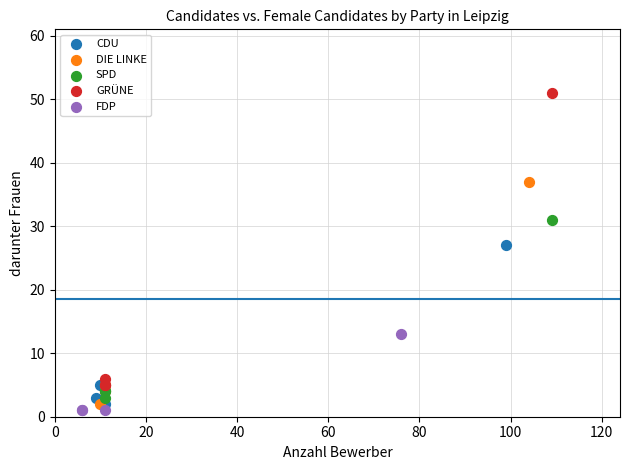

Which series has the largest Y range (max minus min)?

GRÜNE